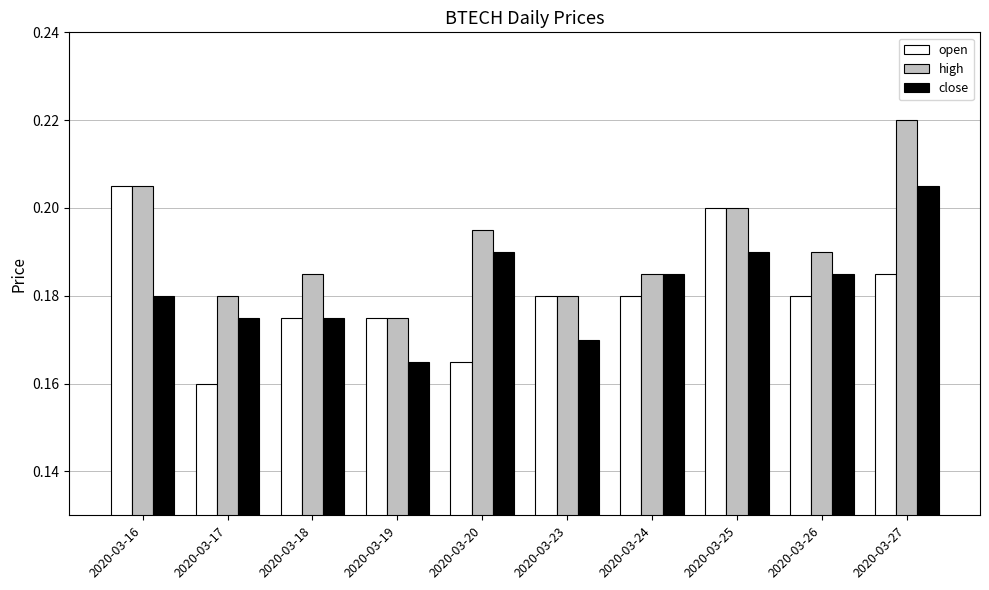

At which label is high closest to 0?

2020-03-19